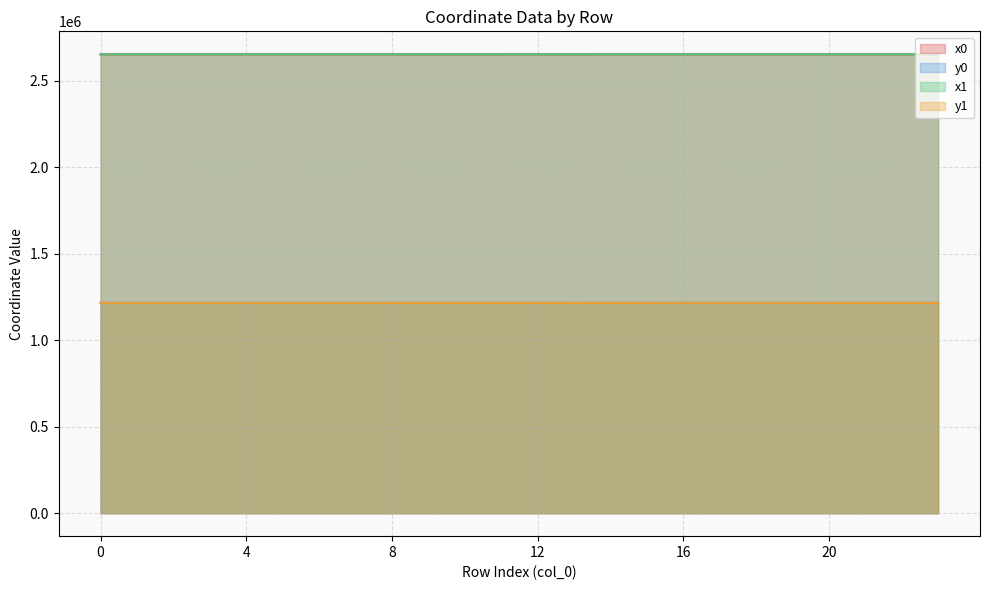

How many data points in y0 are less than 1215464?

11